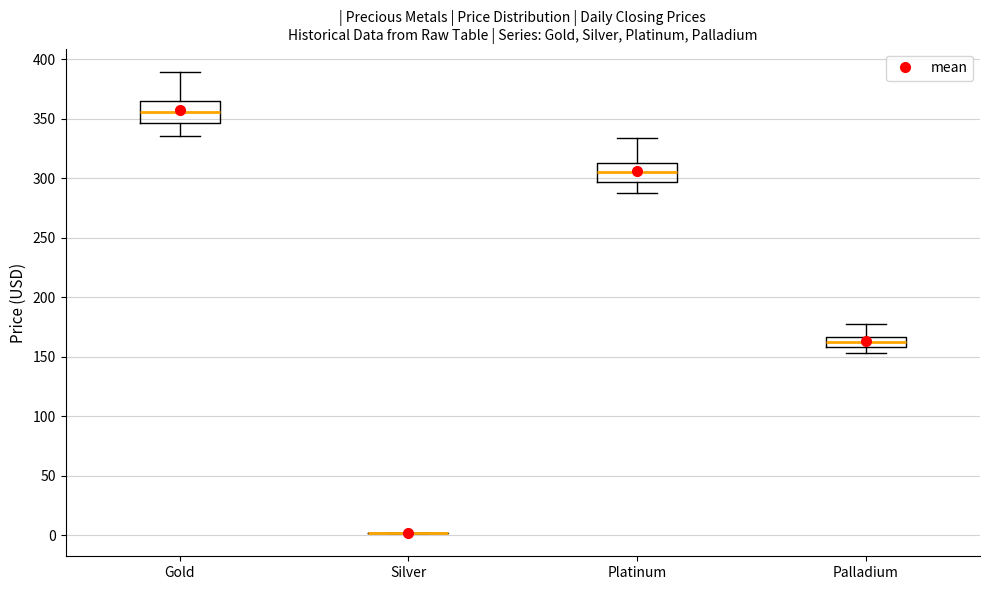

Reading left to right, transcribe this box plot: for each box, give where its median line is, the range the box spans, and where its two whiskers end, as read against the y-axis. The values are not printed on the chart, so give them approximately, as read against the axis.

Gold: median 355, box 345 to 365, whiskers 335 to 390
Silver: box collapsed to a line at 0, whiskers 0 to 0
Platinum: median 305, box 295 to 315, whiskers 290 to 335
Palladium: median 165 (inside the box), box 160 to 165, whiskers 155 to 180